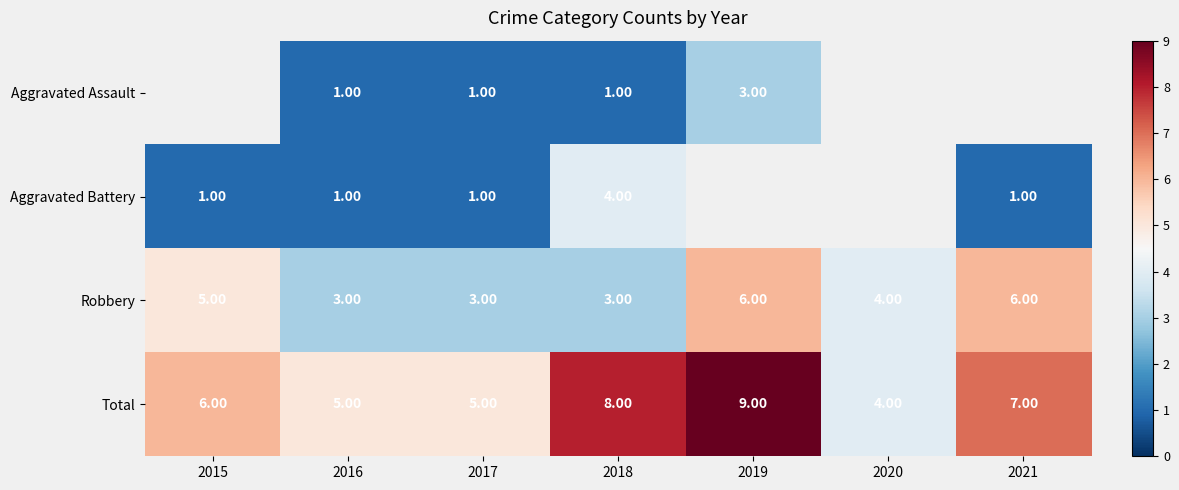

Count the number of data series in this chart.

4